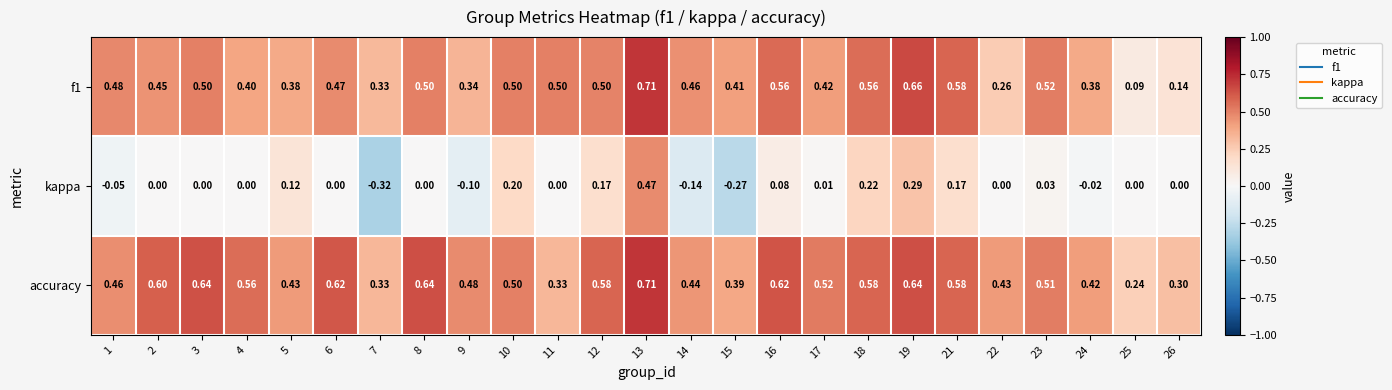

What is the spread (max minus min) of values at 25?

0.2